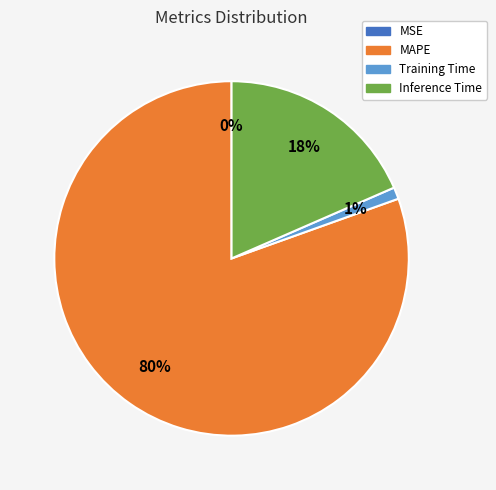

The MAPE slice represents 86% of the pie. True or false?

False